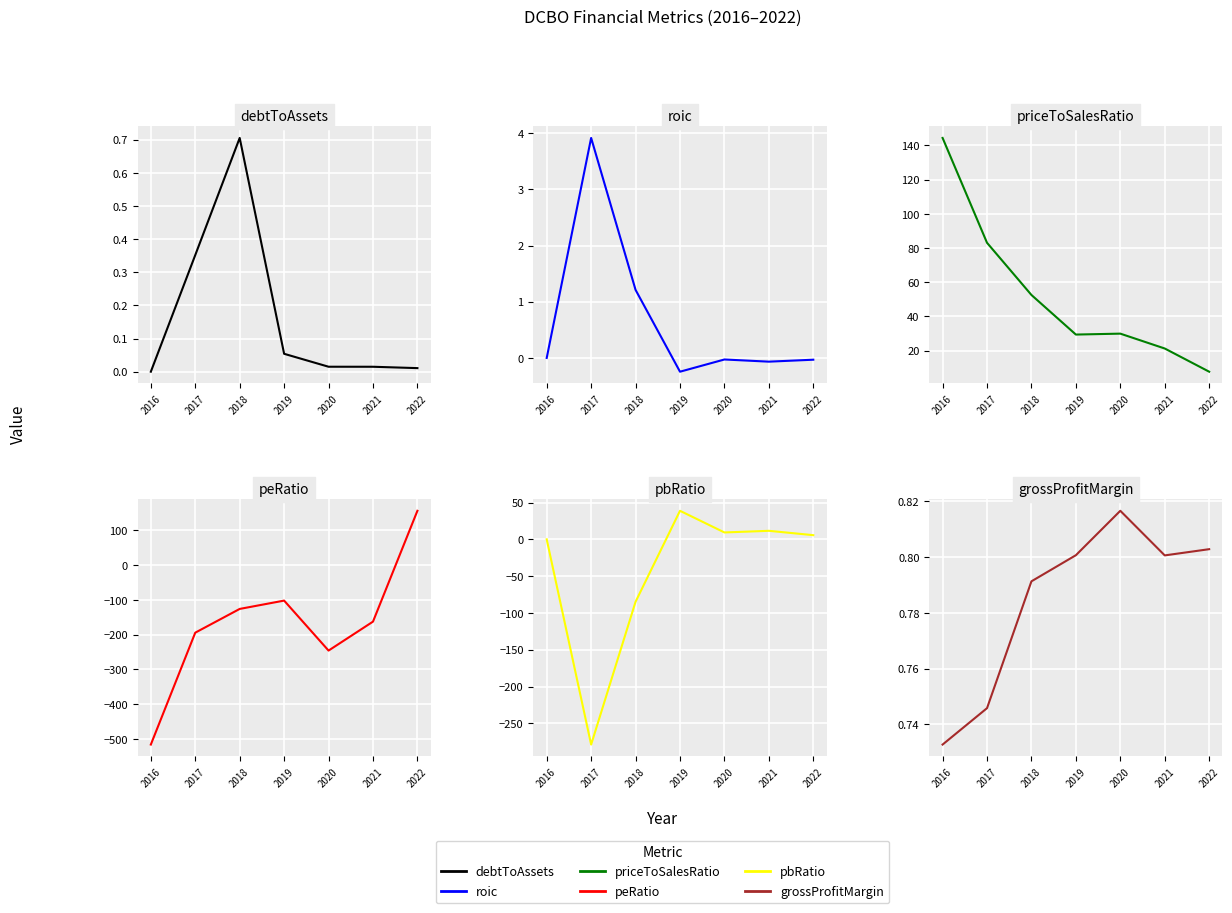

What is the difference between the highest and lowest values at 2020?

276.0